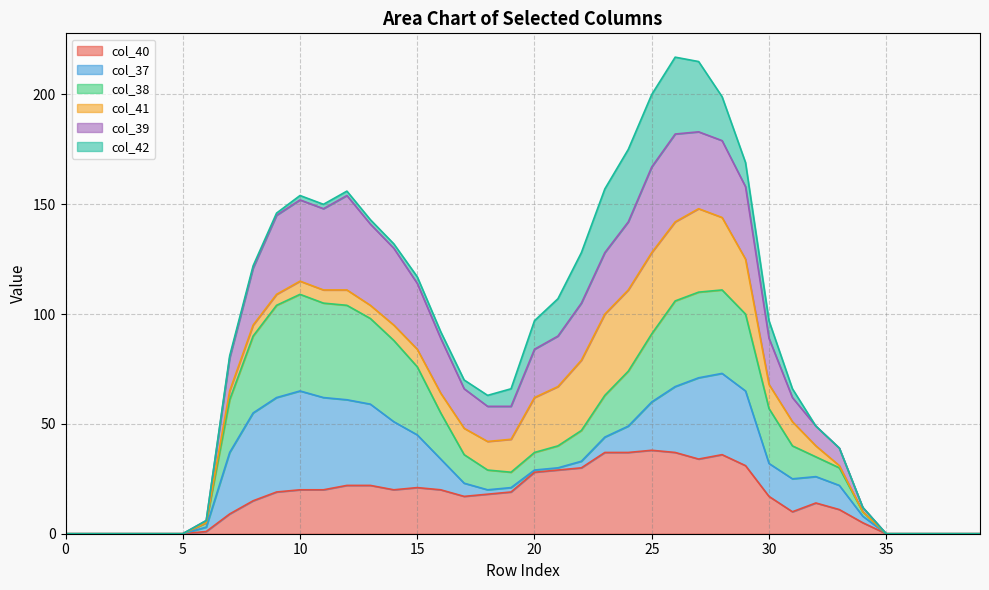

What are all the series names shown in the legend?

col_40, col_37, col_38, col_41, col_39, col_42